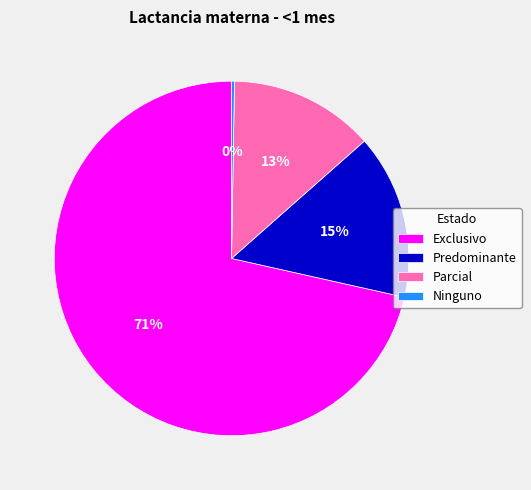

True or false: Exclusivo accounts for 62% of the total.

False